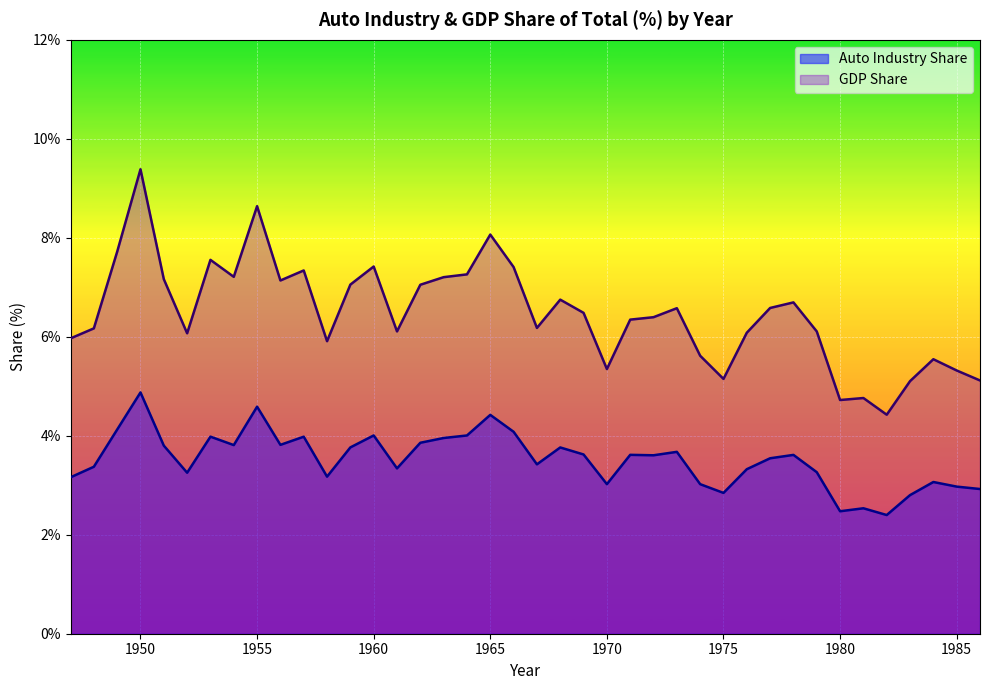

The value of Auto Industry Share at 1960 is 4.0. True or false?

True